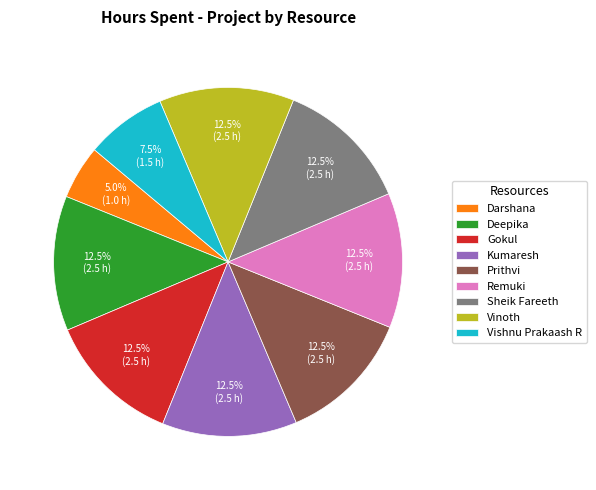

Combined, what portion of the pie is Kumaresh and Vinoth?

25.0%